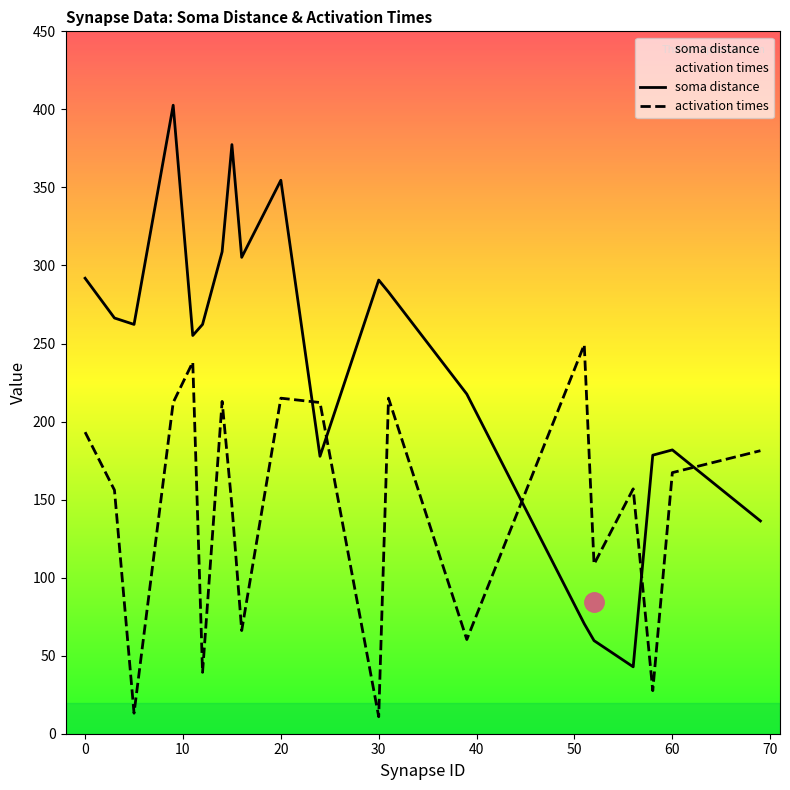

Which series has the largest range (max minus min)?

soma distance